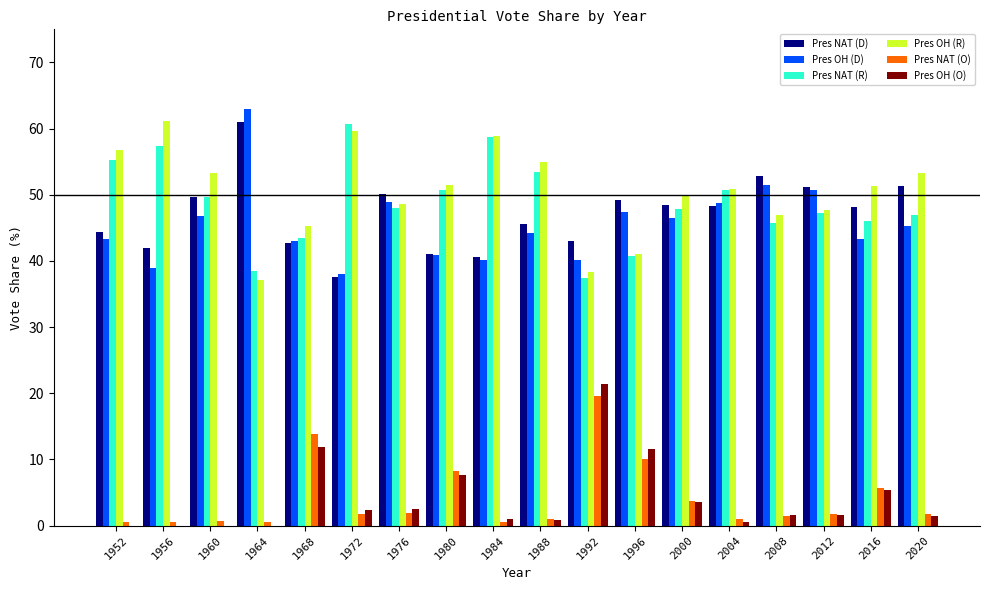

Is the value of Pres OH (D) at 1992 greater than the value of Pres OH (R) at 2008?

No